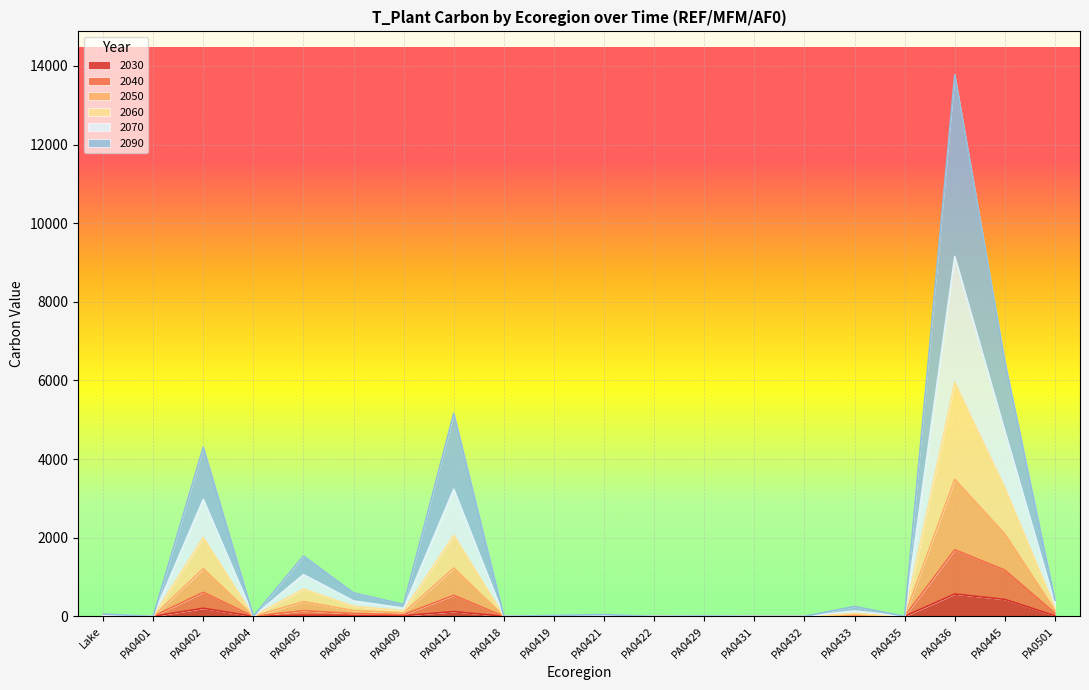

What is the highest value of the 2030 series?

568.2